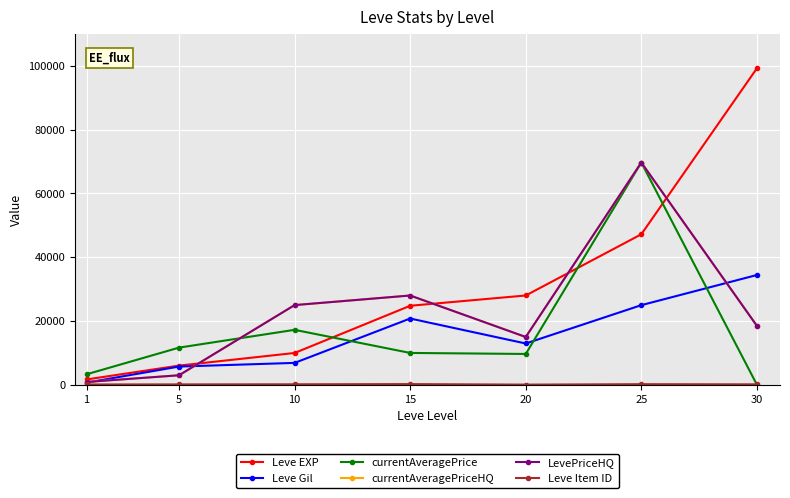

Does the chart have visible grid lines?

Yes